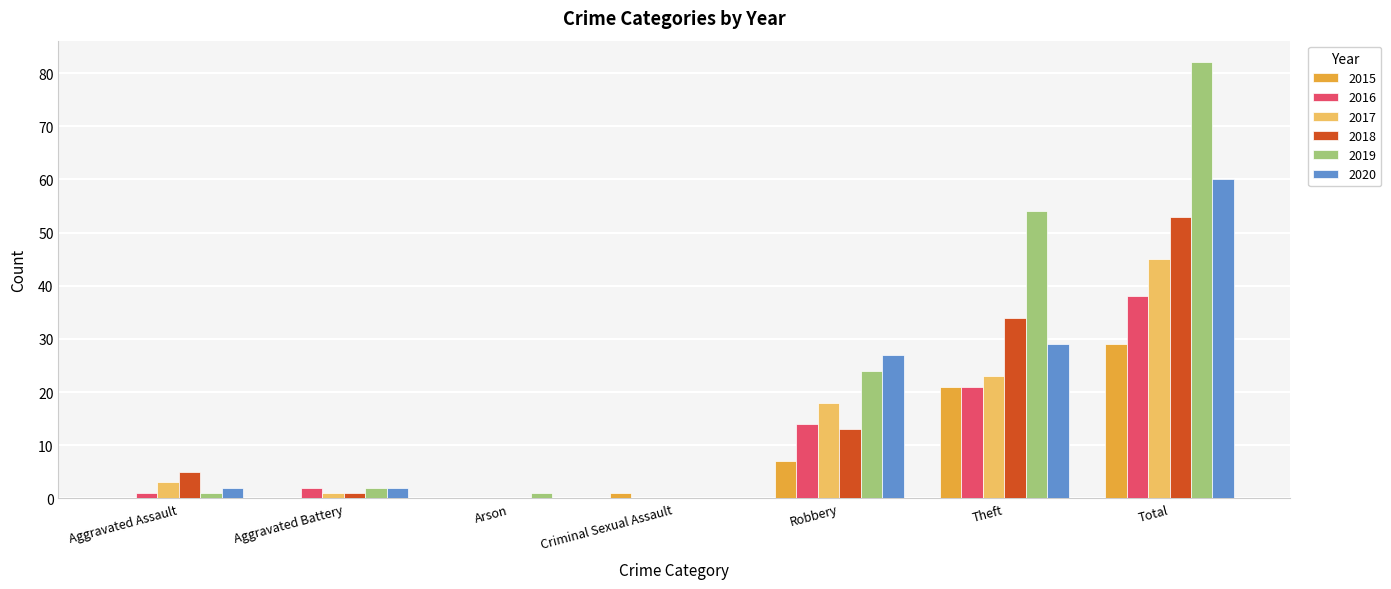

What is the sum of all 2016 values?

76